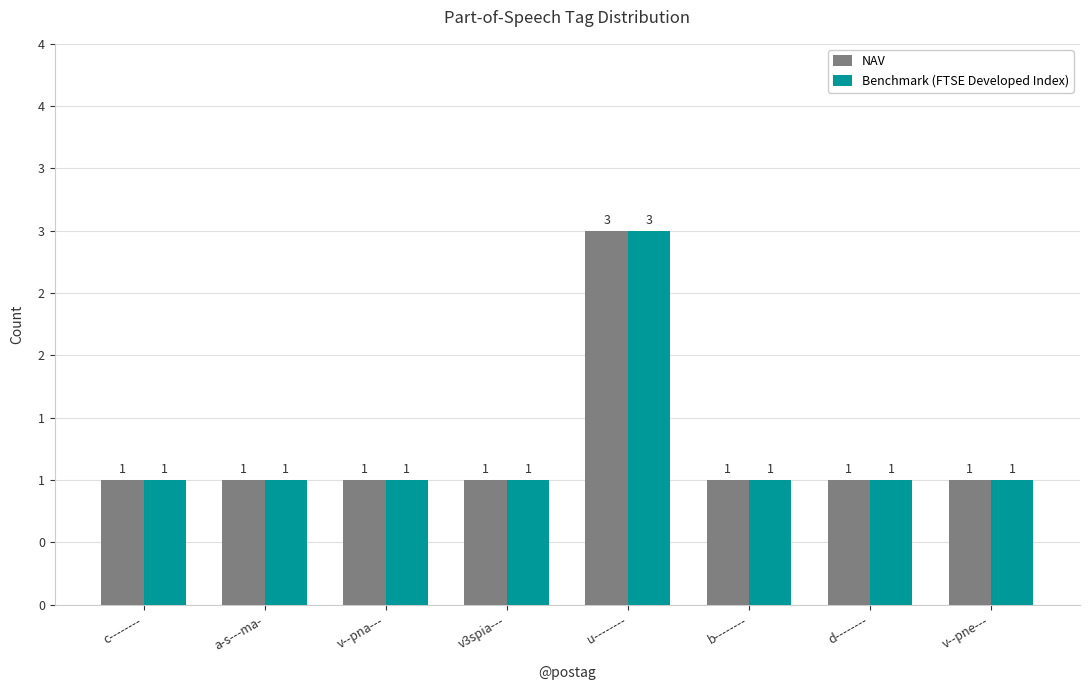

Between c-------- and a-s---ma-, which series saw the biggest shift?

NAV